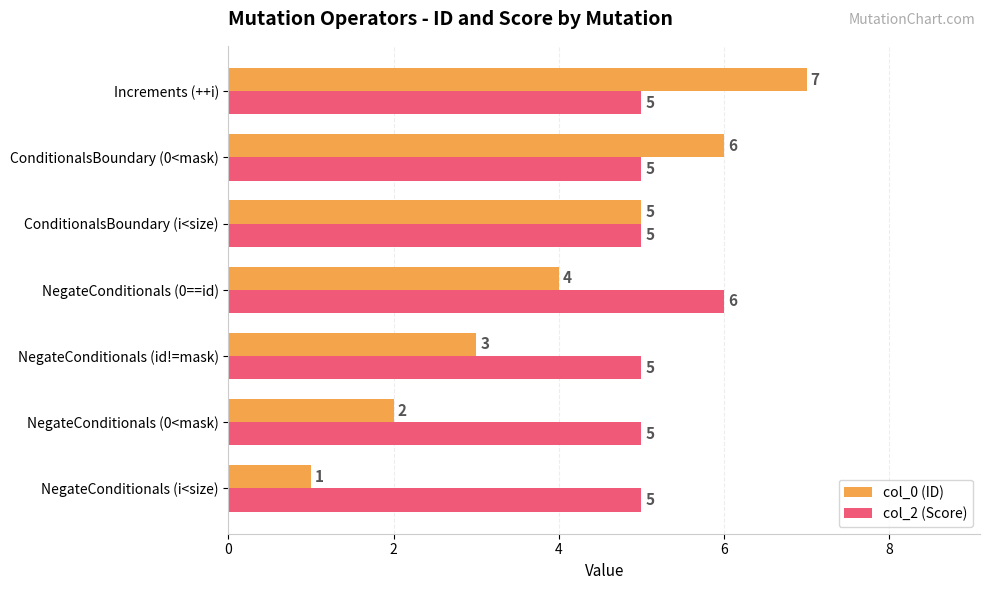

True or false: col_0 (ID) has a value of 9 at ConditionalsBoundary (i<size).

False